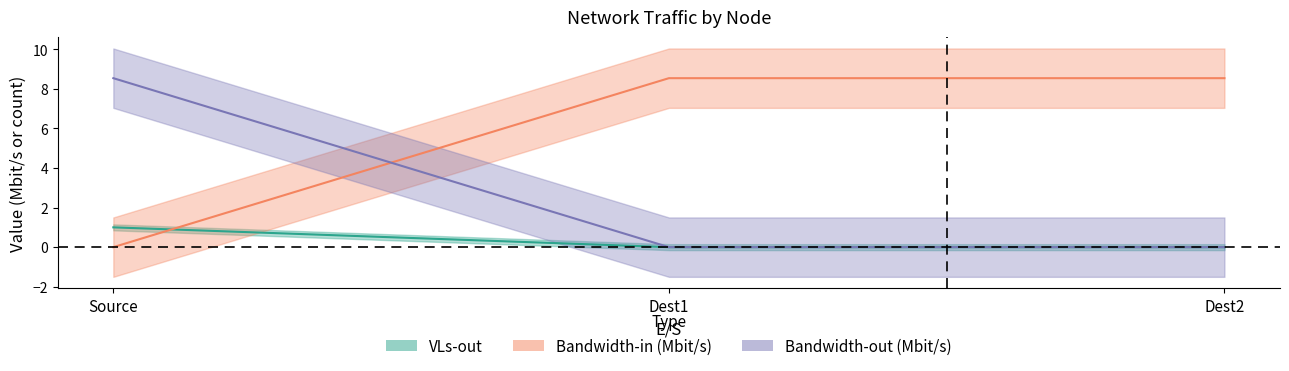

Is this an area chart (filled region under the line)?

No